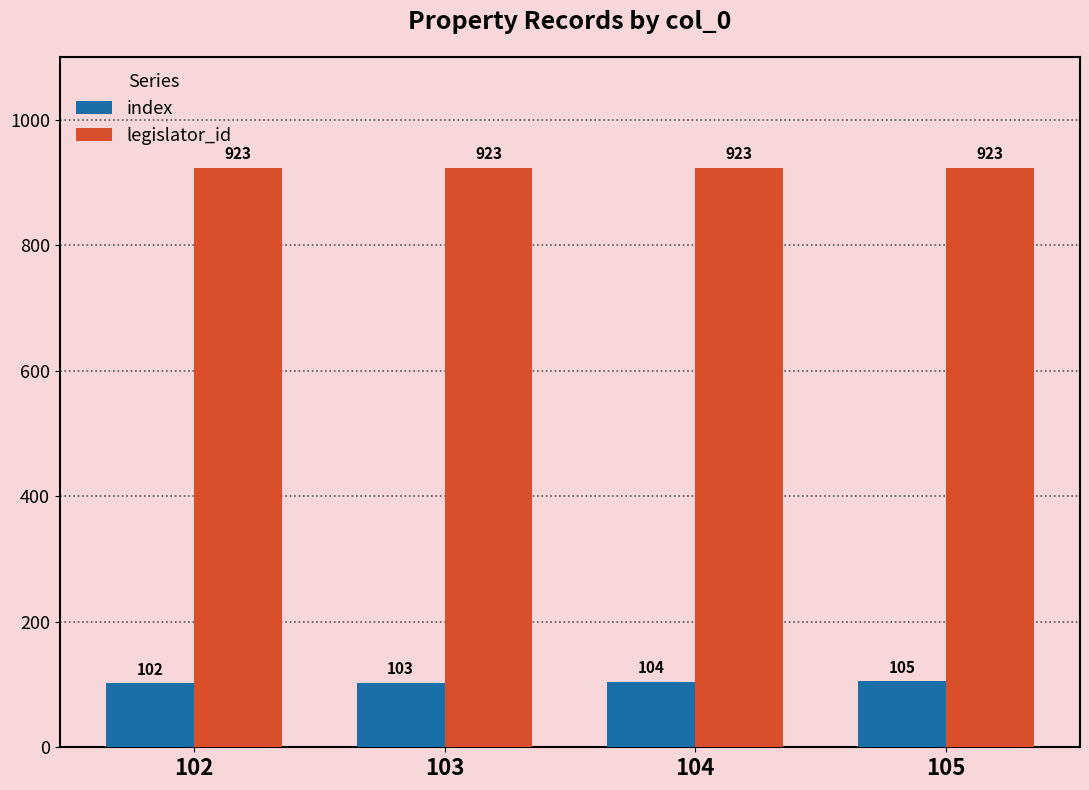

Count the number of categories in the chart.

4